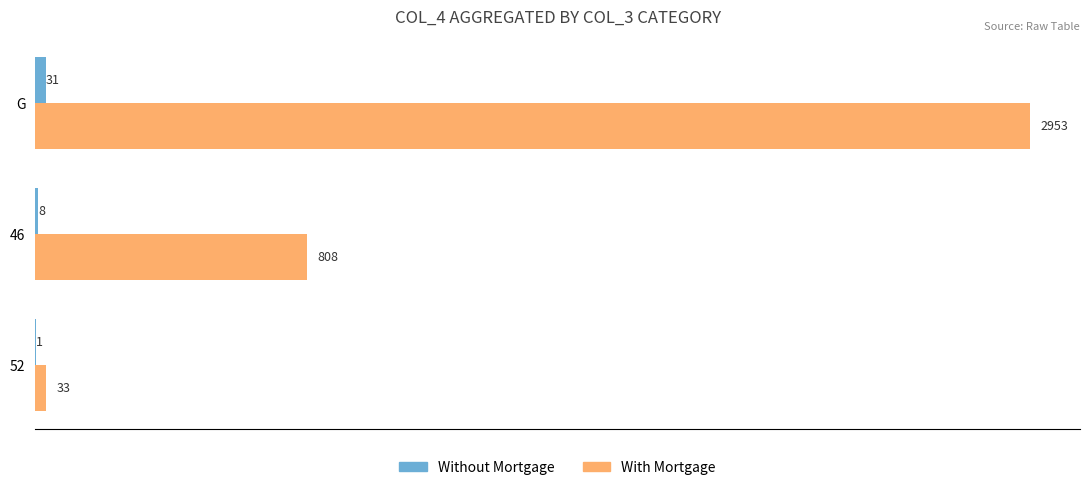

Which series changed the most between G and 46?

With Mortgage